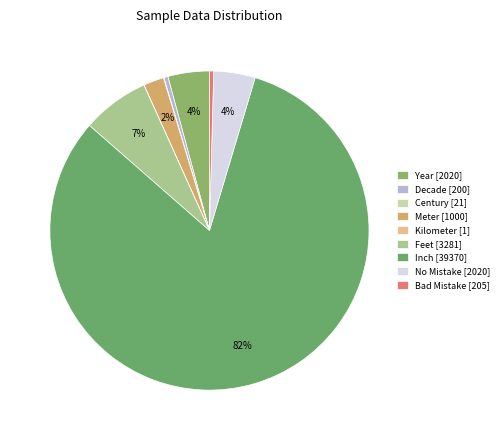

Does Inch account for over 50% of the chart?

Yes